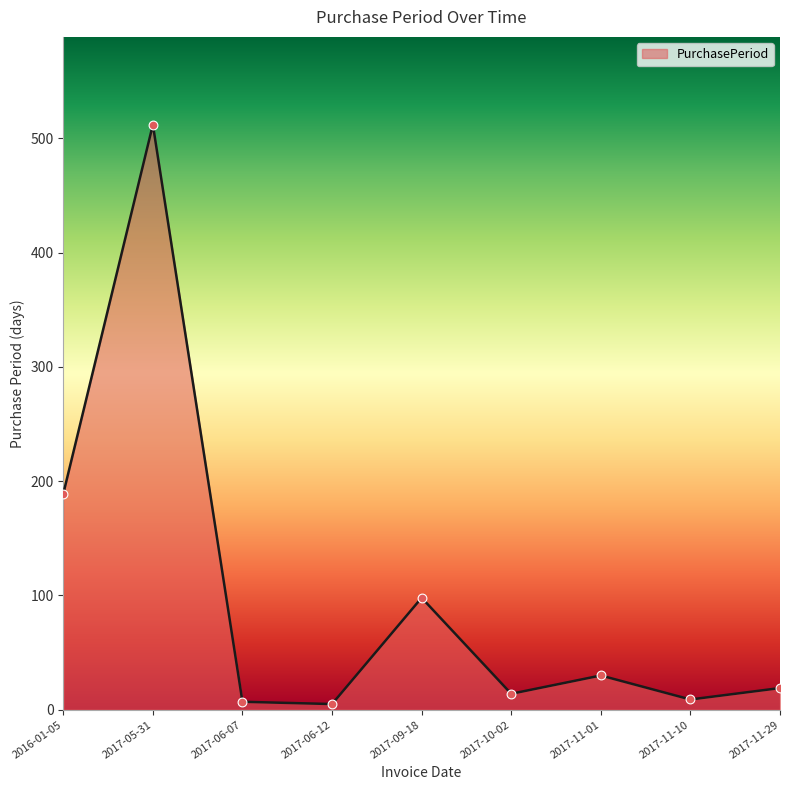

Between 2017-10-02 and 2016-01-05, which is larger?

2016-01-05